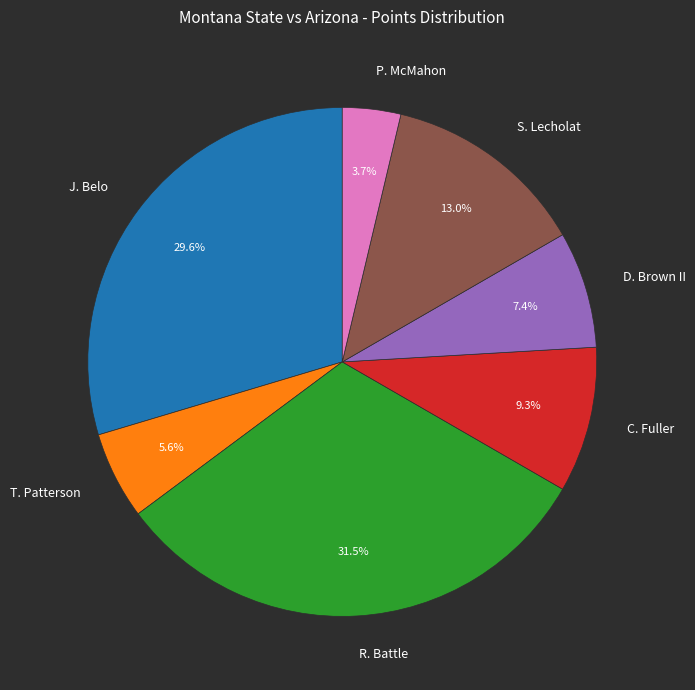

Combined, do C. Fuller and T. Patterson account for over 50%?

No